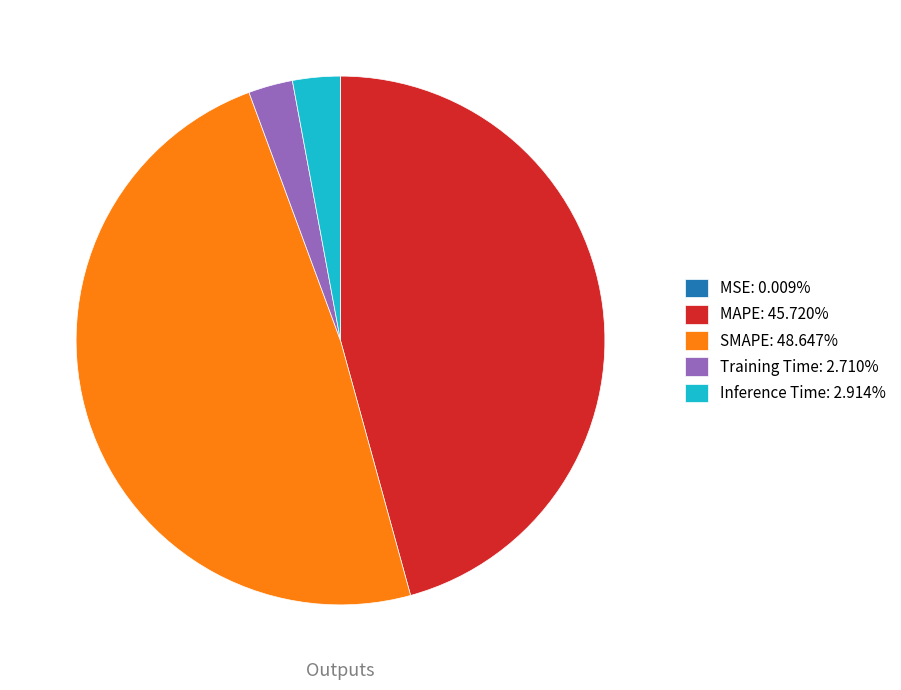

Does SMAPE: 48.647% account for over 50% of the chart?

No